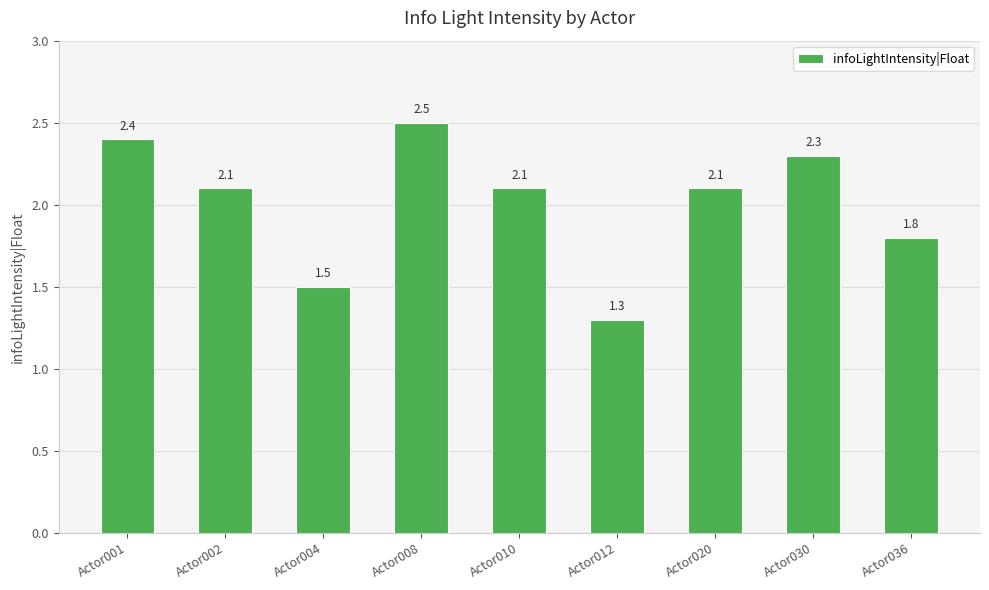

The chart shows a value of 2.1 at Actor020. True or false?

True